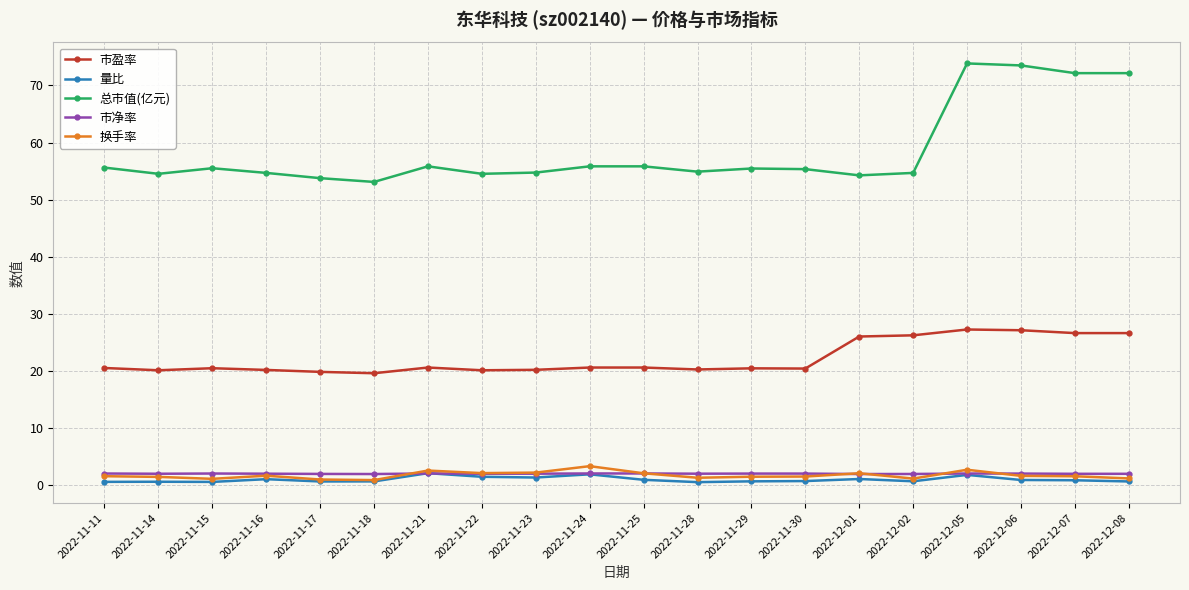

What is the label of the 2nd point from the right?

2022-12-07